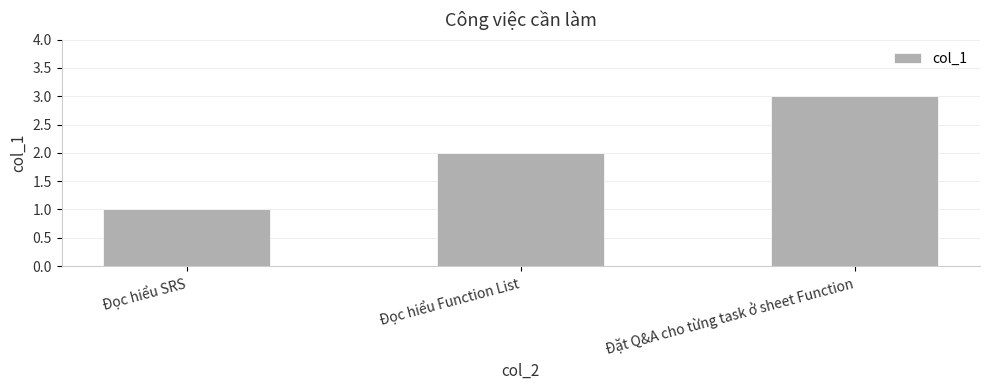

How many bars are there in total?

3